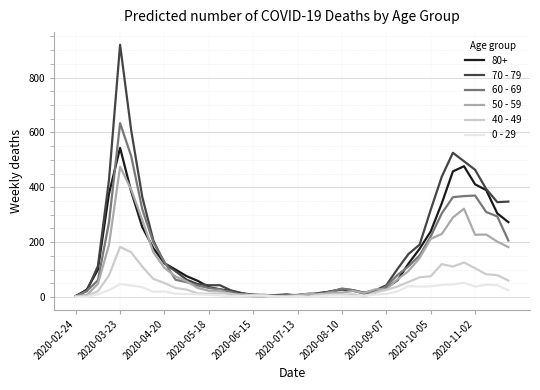

What is the greatest value displayed?

920